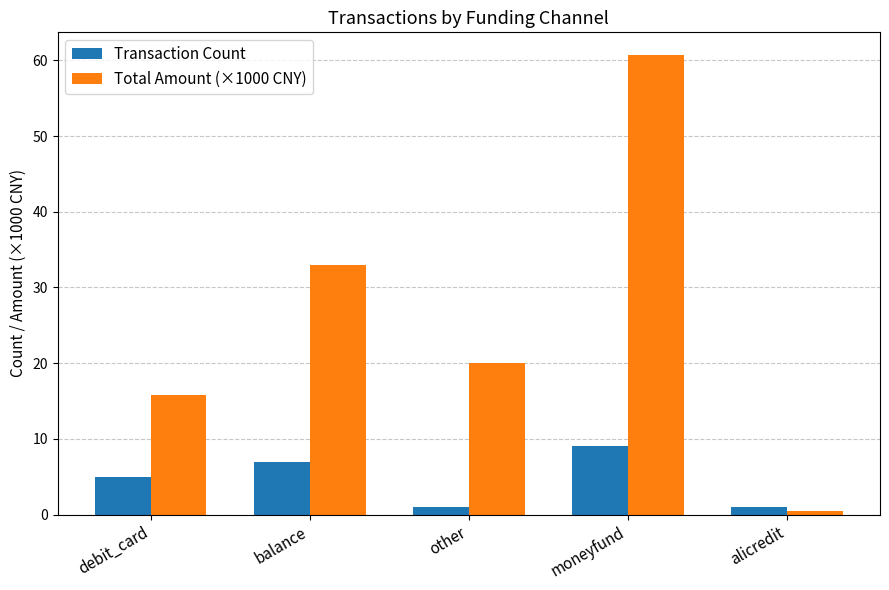

What is the sum of all Transaction Count values?

23.0